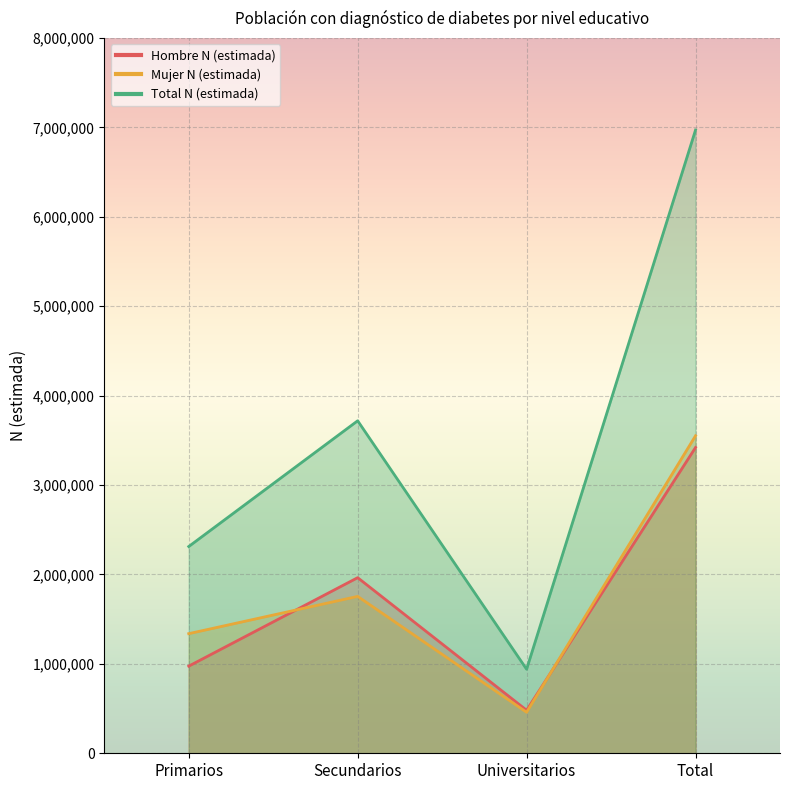

What is the highest value of the Hombre N (estimada) series?

3419782